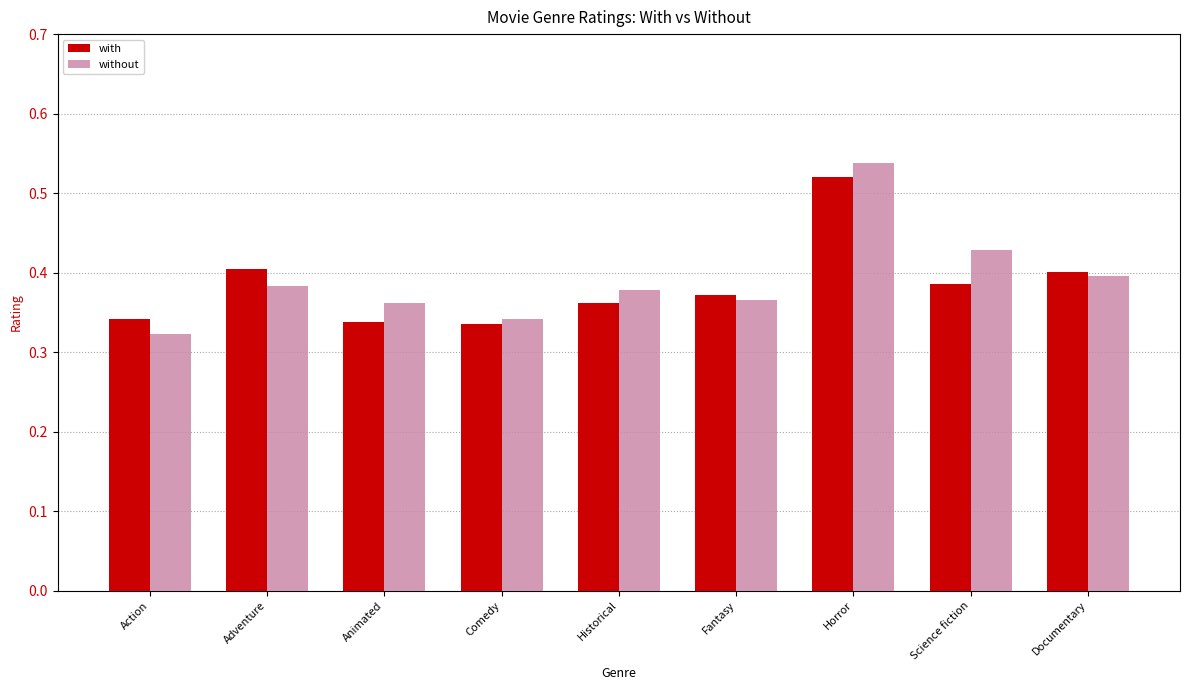

At which label does with reach its peak?

Horror